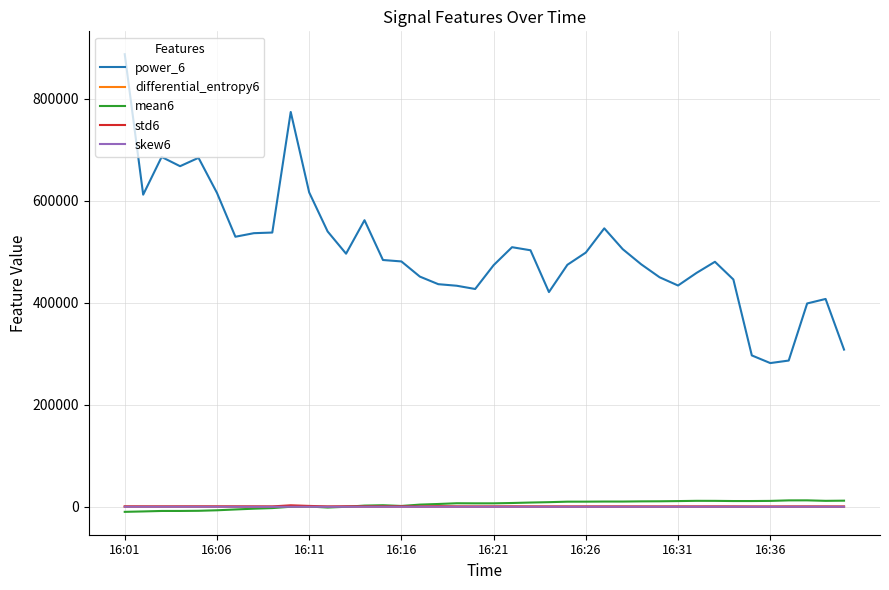

Which series has the widest spread of values?

power_6